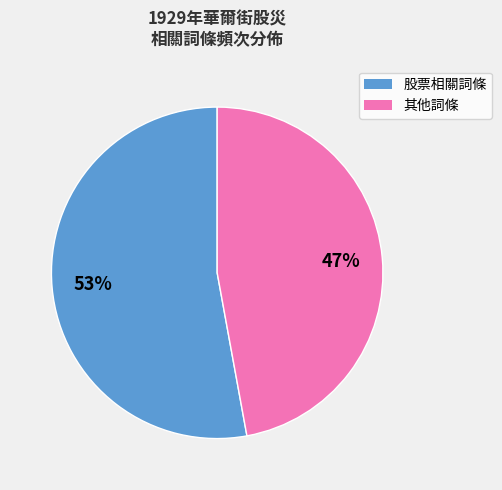

Count the number of slices in the pie.

2